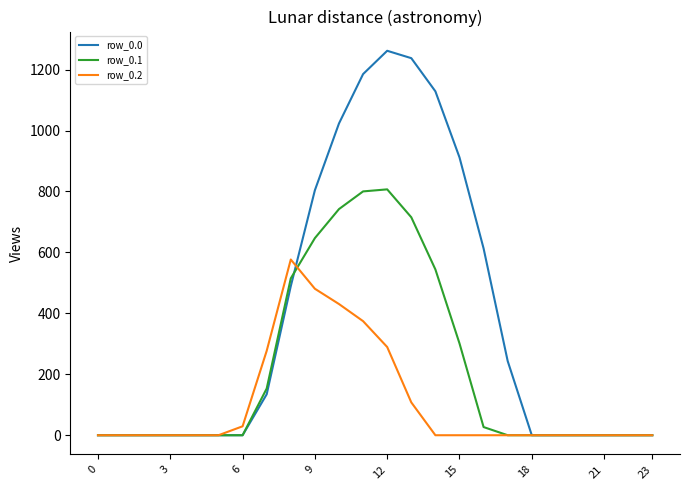

Which series has the largest range (max minus min)?

row_0.0